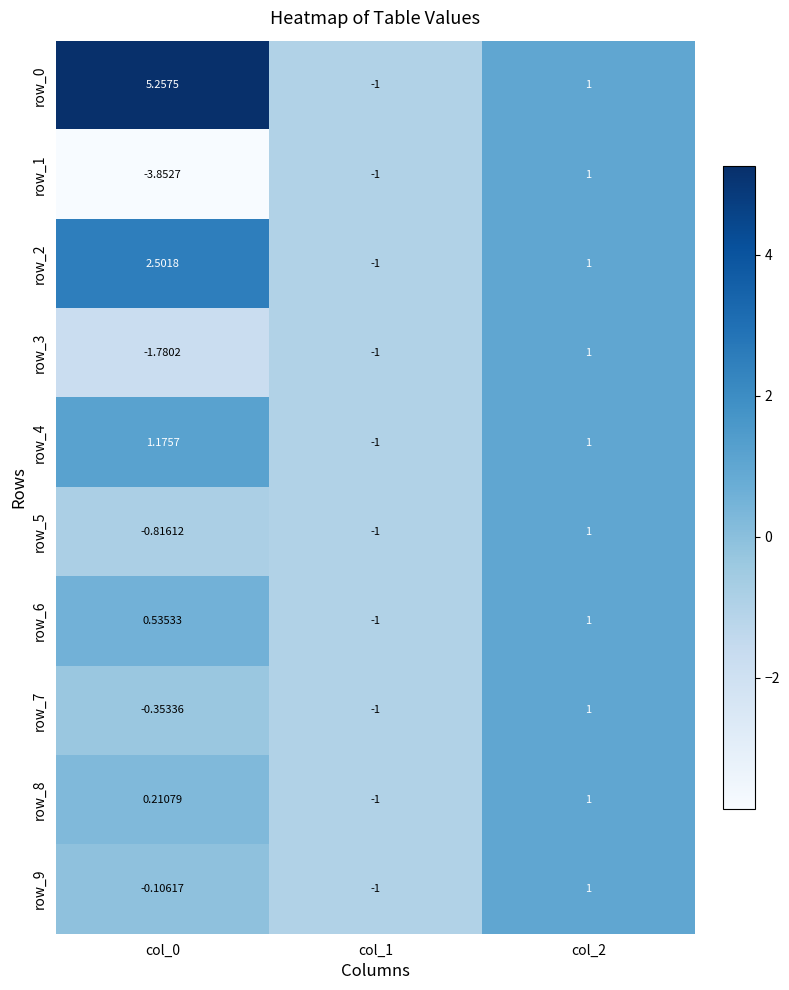

True or false: row_0 has a value of -1.0 at col_1.

True